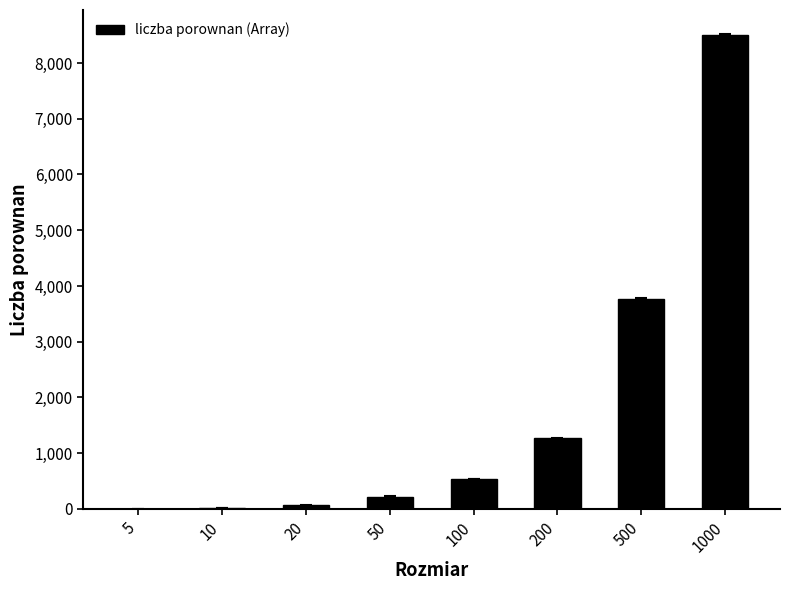

The chart shows a value of 13375.8 at 1000. True or false?

False